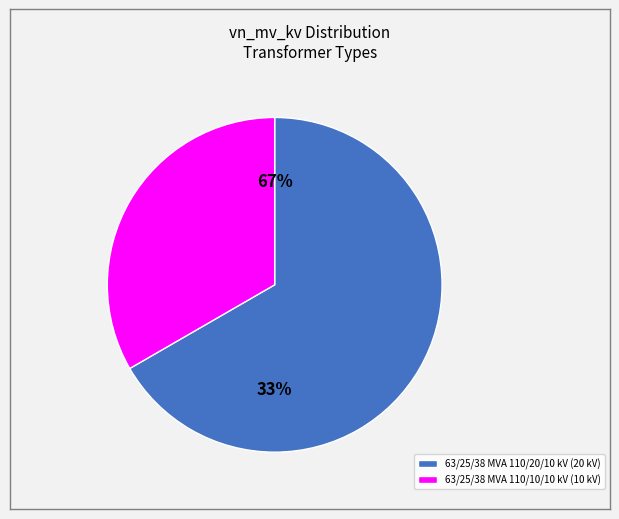

To the nearest percent, what percentage of the pie is 63/25/38 MVA 110/10/10 kV?

33%